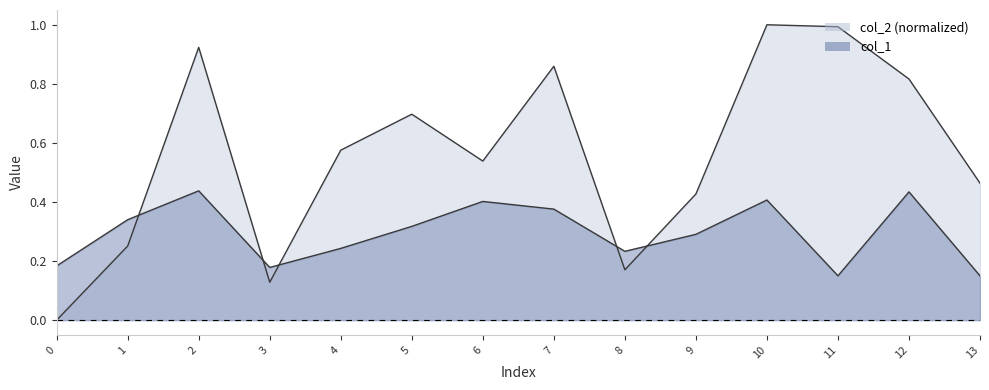

What is the approximate value of col_2 at 13?

0.5